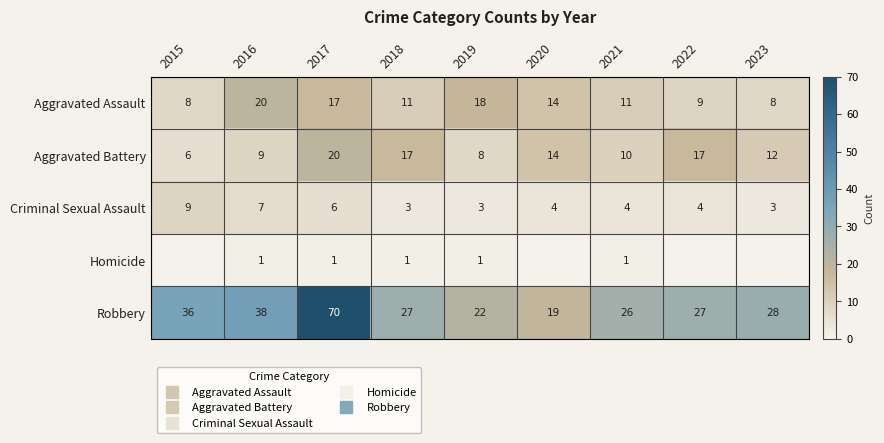

Rank the categories by Aggravated Battery value from lowest to highest.

2015, 2019, 2016, 2021, 2023, 2020, 2018, 2022, 2017